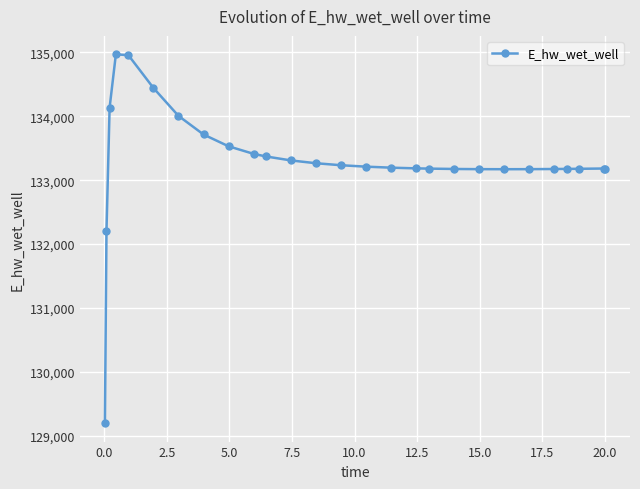

What is the value of the 7th point from the left?

134006.5